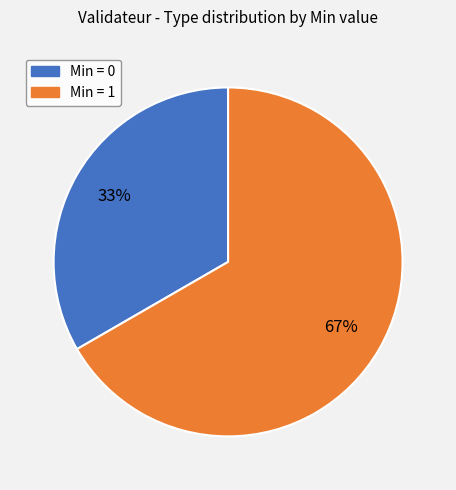

To the nearest percent, what is the average slice percentage?

50%